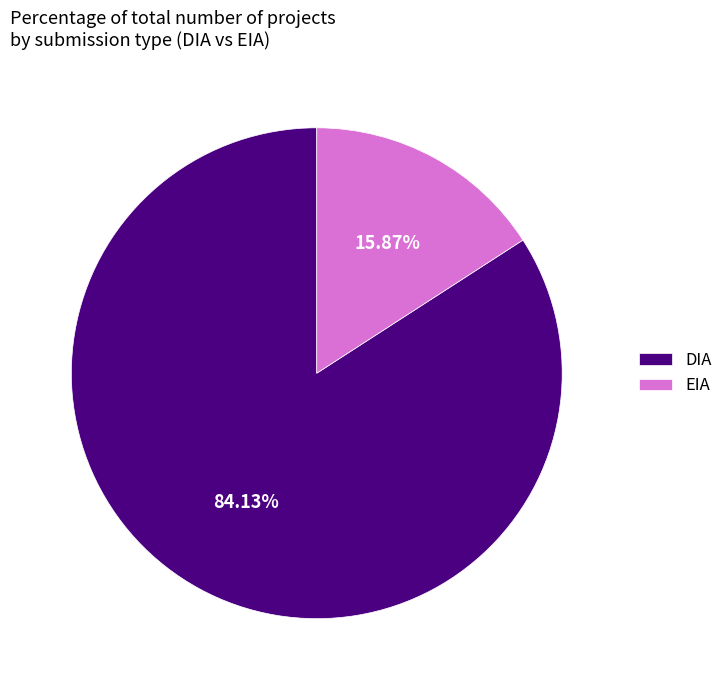

How many slices are in this pie chart?

2